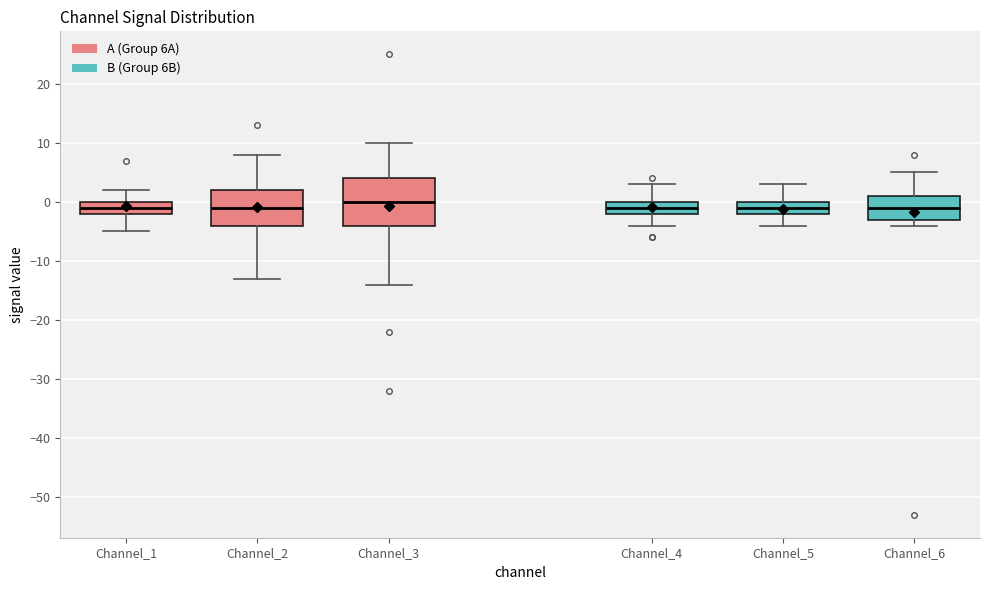

Reading left to right, transcribe this box plot: for each box, give where its median line is, the range the box spans, and where its two whiskers end, as read against the y-axis. The values are not printed on the chart, so give them approximately, as read against the axis.

Channel_1: median -1, box -2 to 0, whiskers -5 to 2
Channel_2: median -1, box -4 to 2, whiskers -13 to 8
Channel_3: median 0, box -4 to 4, whiskers -14 to 10
Channel_4: median -1, box -2 to 0, whiskers -4 to 3
Channel_5: median -1, box -2 to 0, whiskers -4 to 3
Channel_6: median -1, box -3 to 1, whiskers -4 to 5